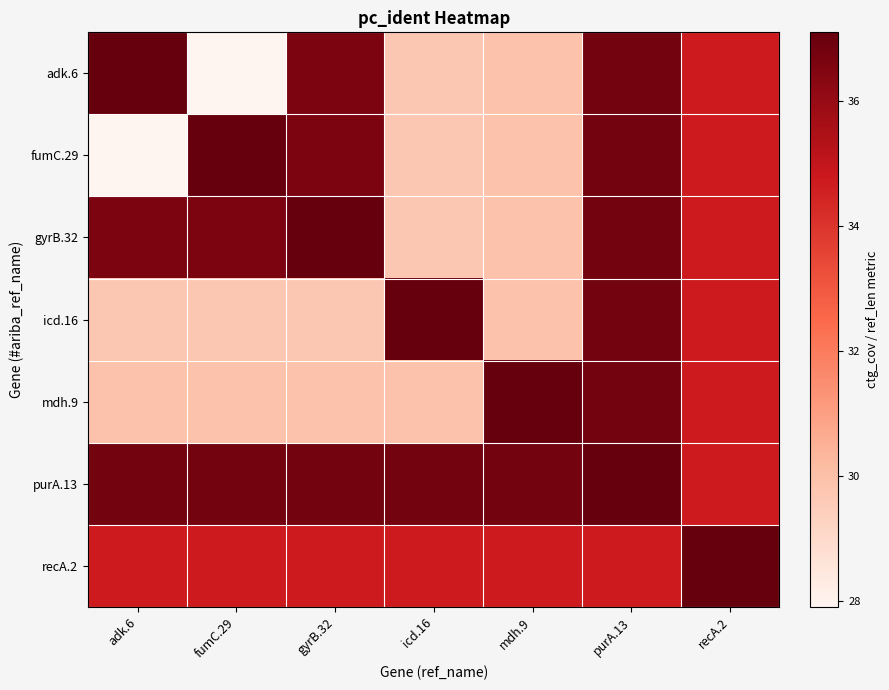

Between icd.16 and adk.6, which is larger?

adk.6